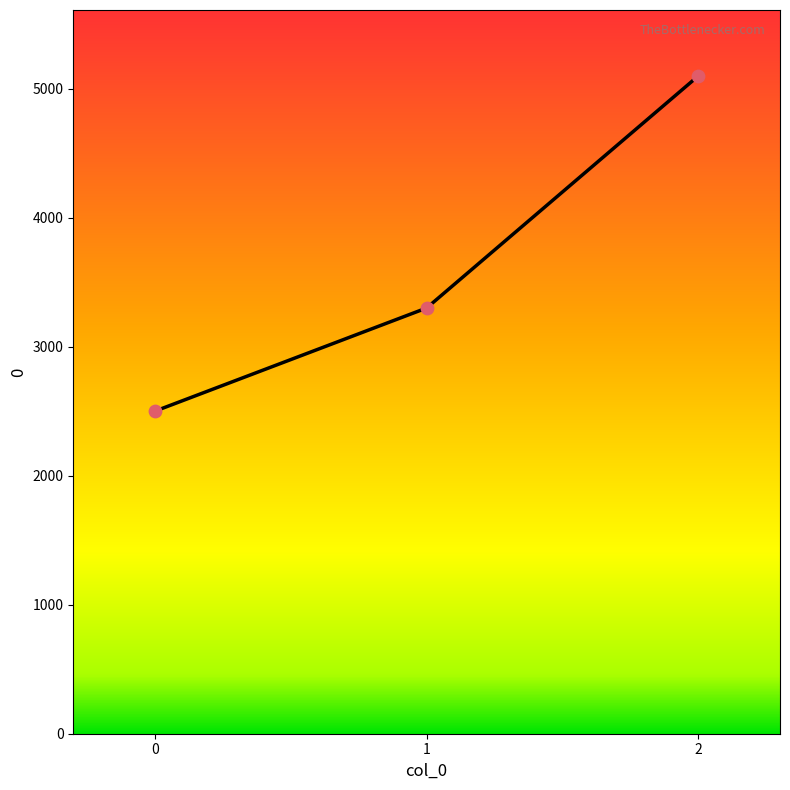

What is the change in value from 0 to 2?

+2600